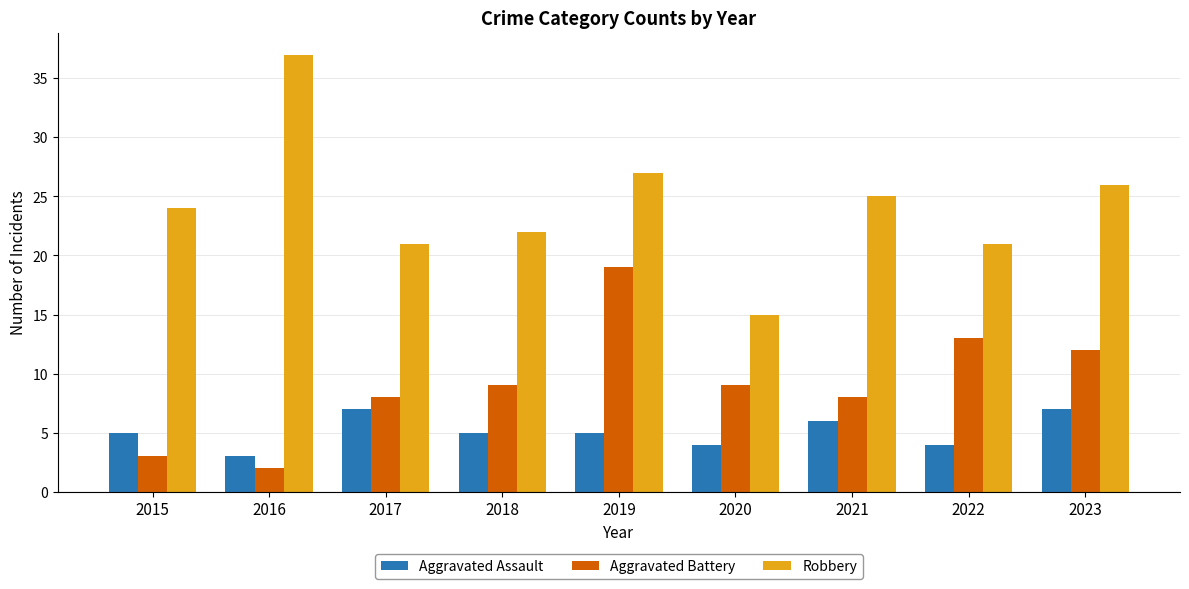

Rank the series by their average value, from lowest to highest.

Aggravated Assault, Aggravated Battery, Robbery